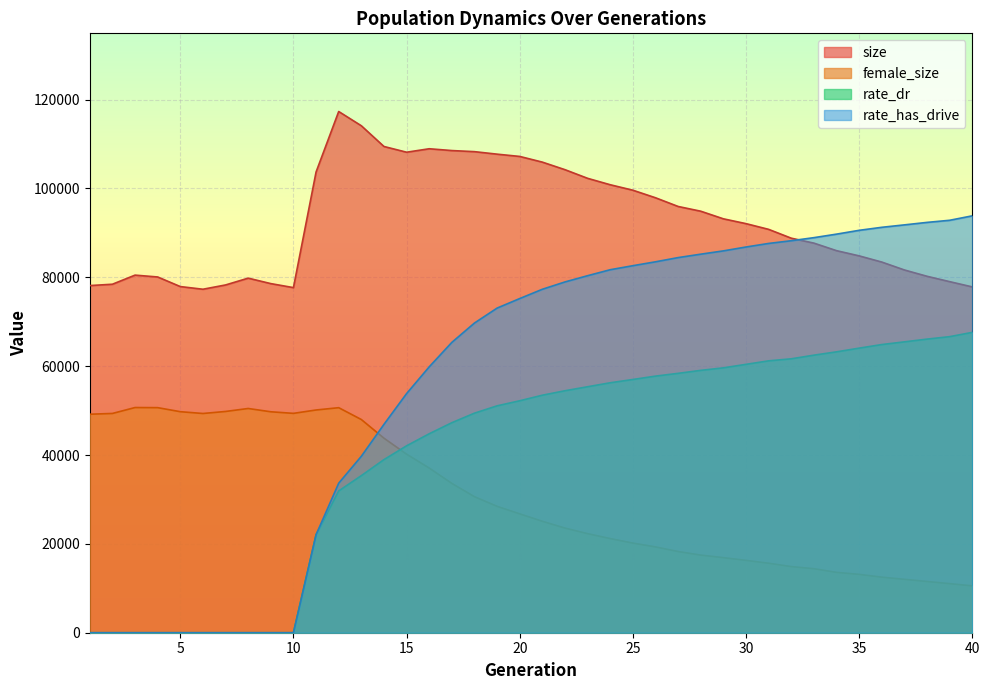

What is the value of the female_size point at the 20th from the left?

26761.0